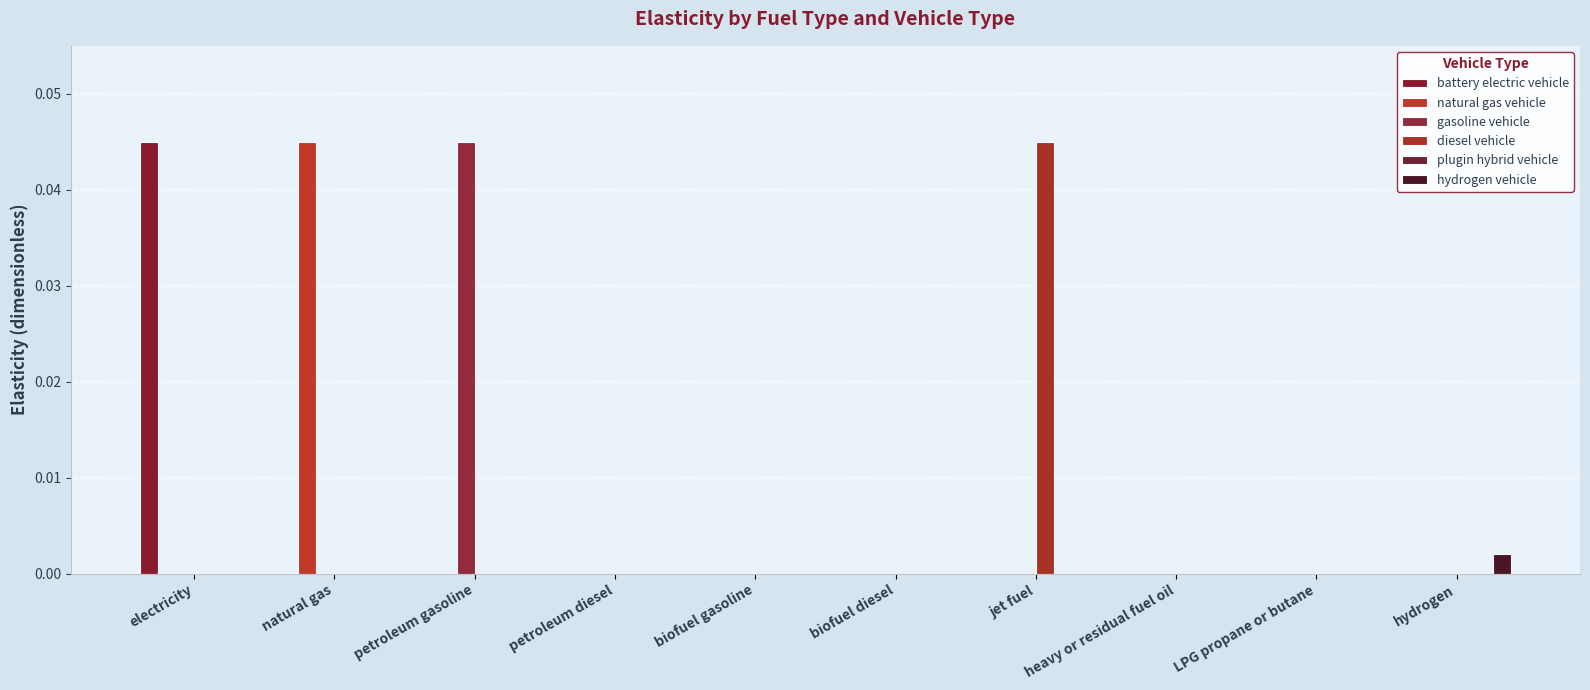

At which category is the sum across all series the highest?

electricity